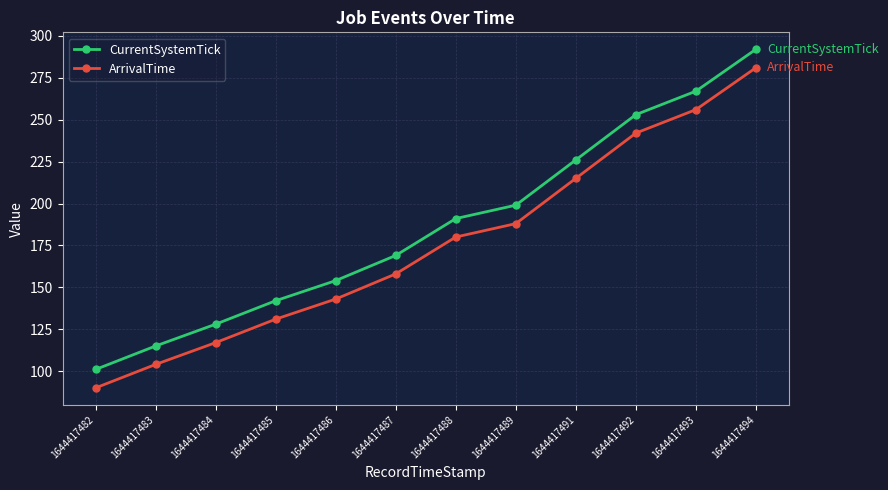

At which label does CurrentSystemTick reach its peak?

1644417494